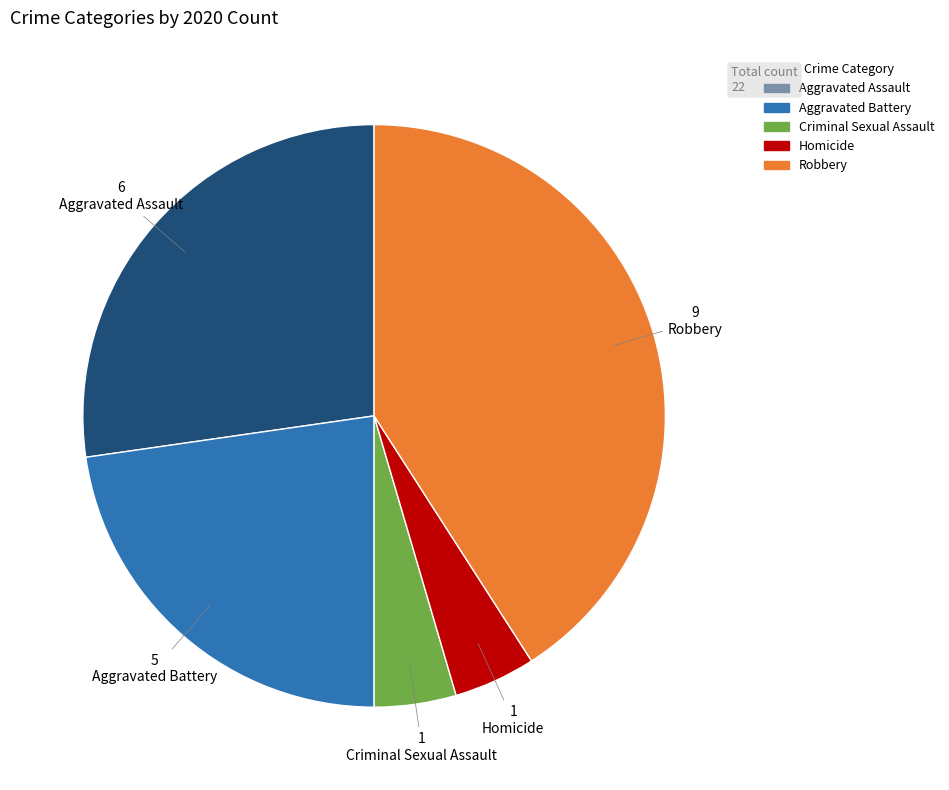

What is the ratio of the value at Robbery to the value at Aggravated Battery?

1.8